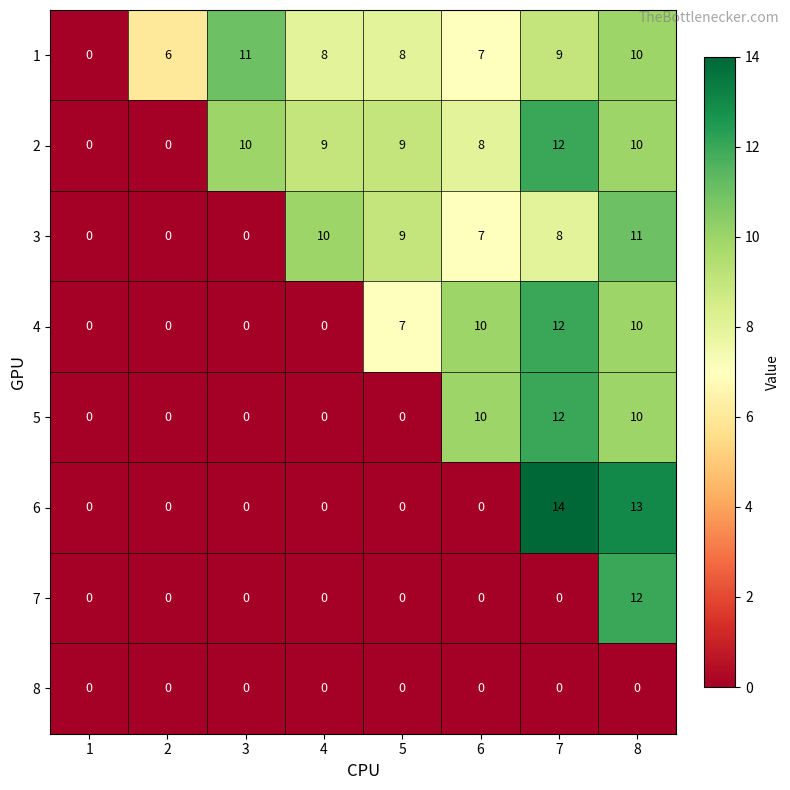

How many data points in 2 are less than 9?

3